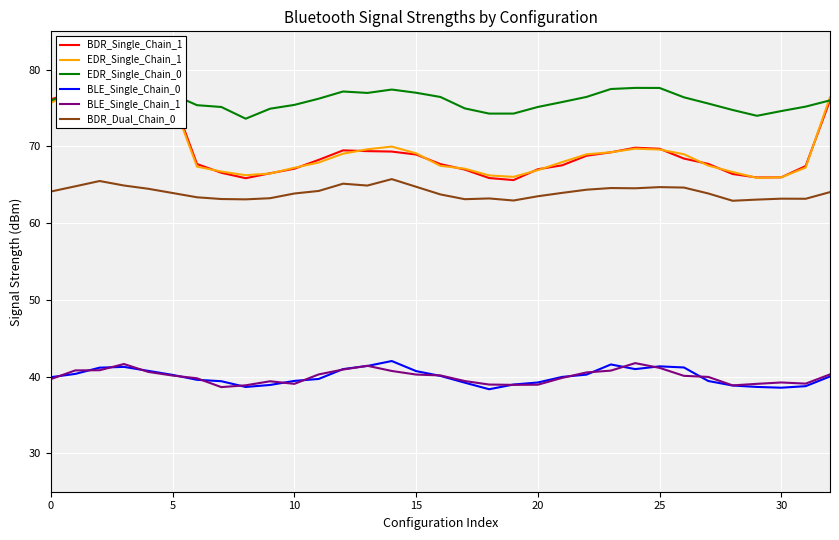

What is the greatest value displayed?

78.4